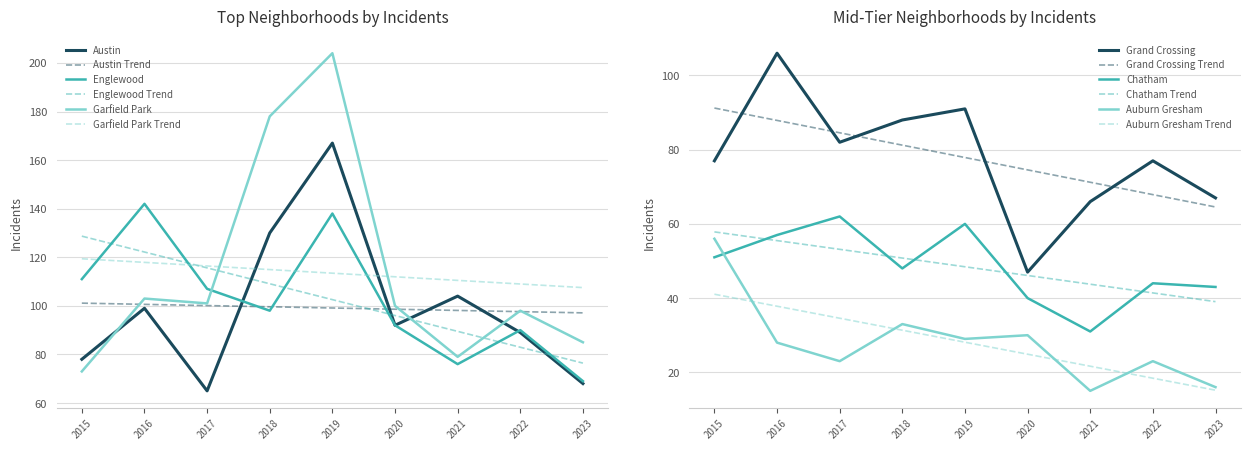

True or false: Englewood and Auburn Gresham cross at least once.

False